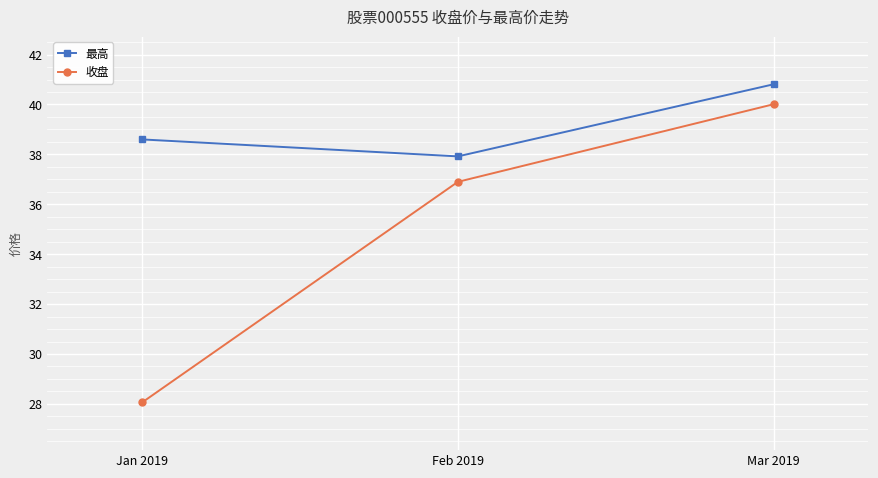

Count the 最高 values in the range 37 to 40.

2